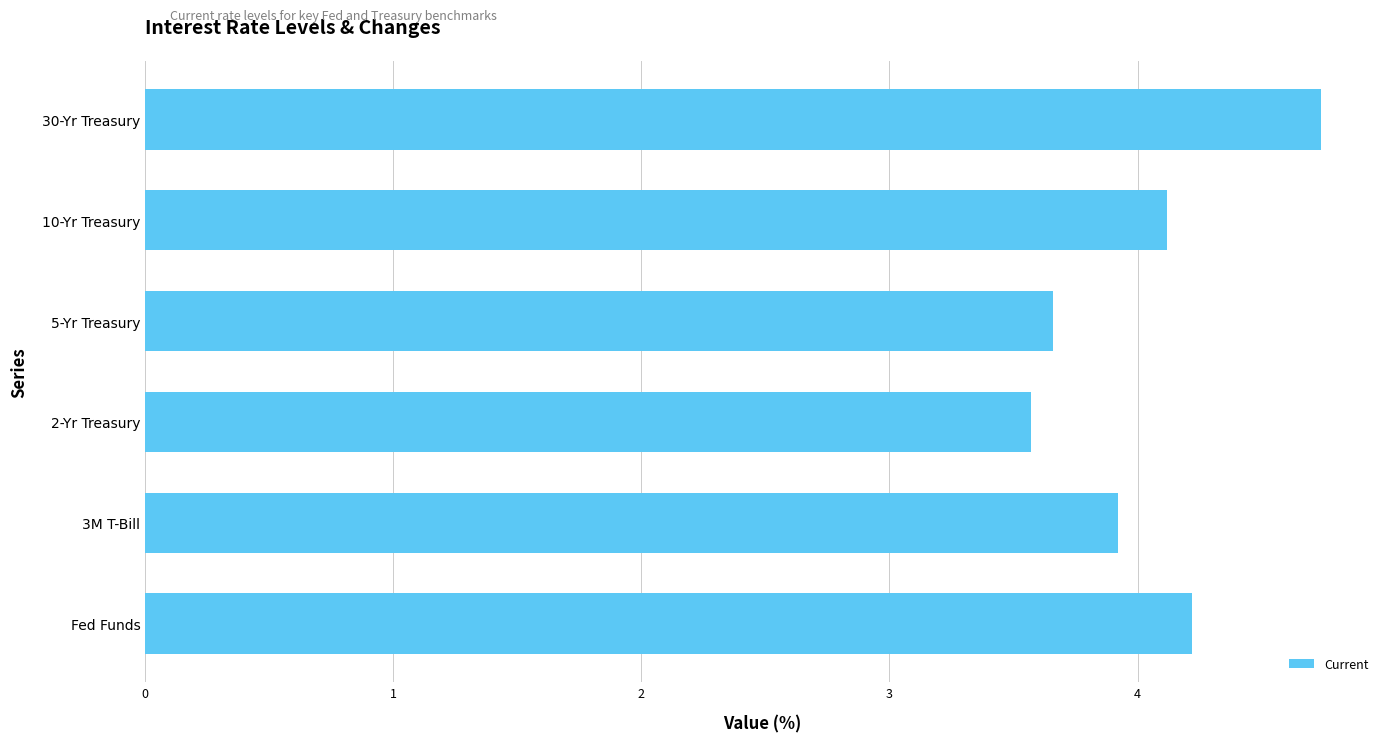

Approximately how many times larger is the value at 10-Yr Treasury compared to 2-Yr Treasury?

1.2